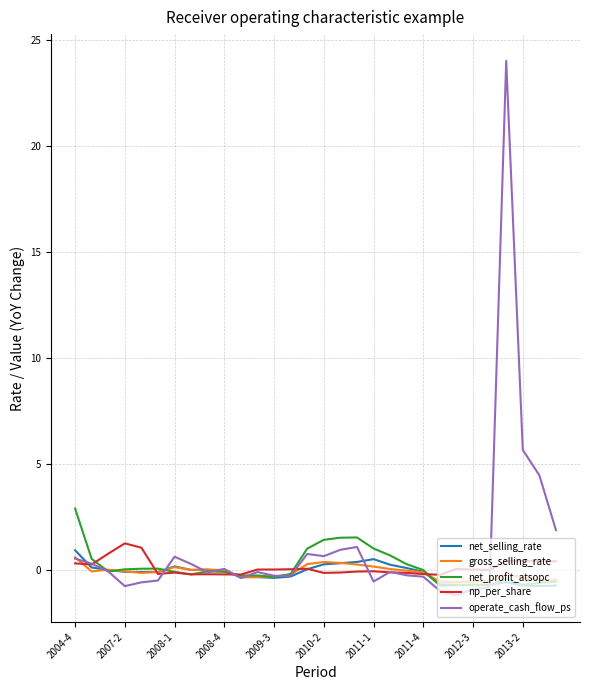

True or false: net_selling_rate has more than 1 interior local peaks.

True